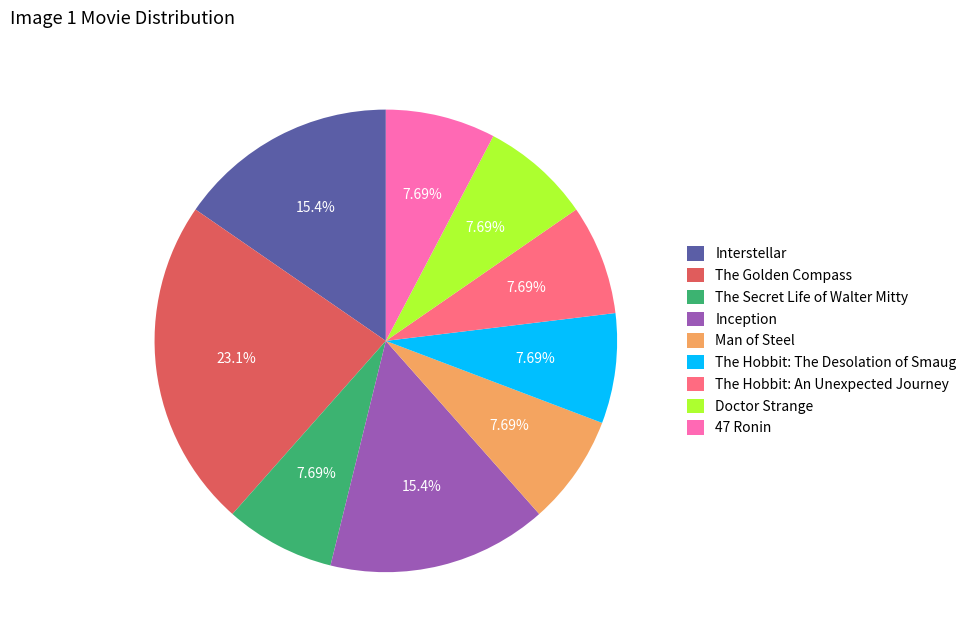

What percentage is the Man of Steel slice, to the nearest percent?

8%